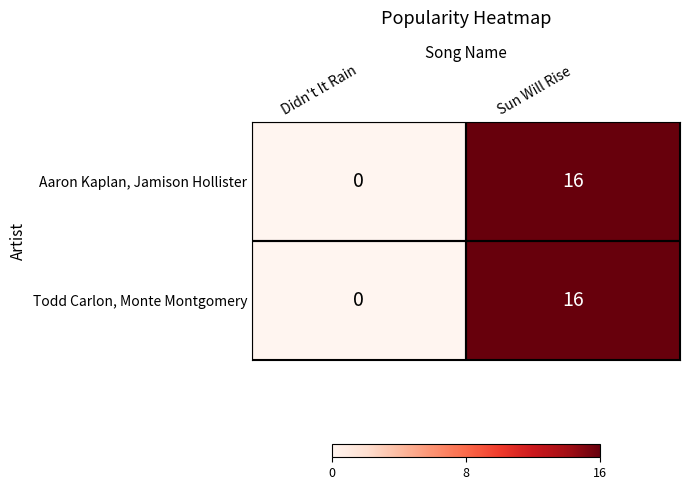

What is the difference between the maximum and minimum values in the Todd Carlon, Monte Montgomery series?

16